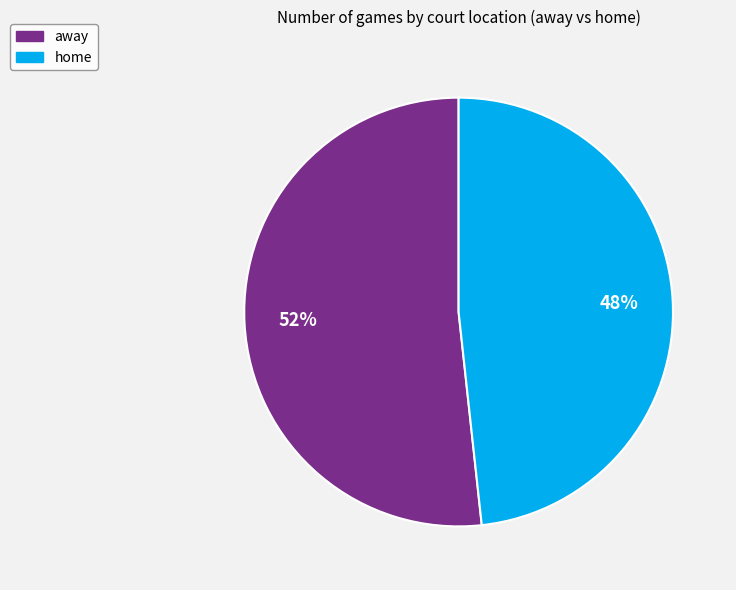

Combined, do home and away account for over 50%?

Yes